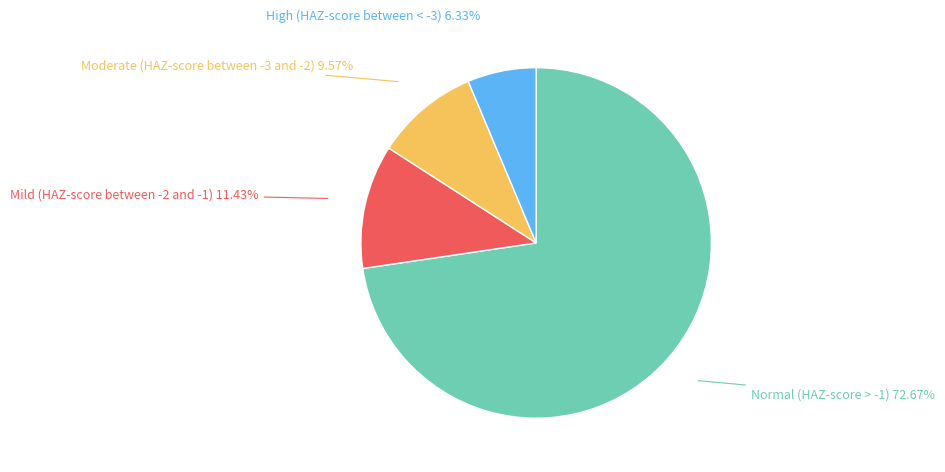

Does any single category account for the majority?

Yes